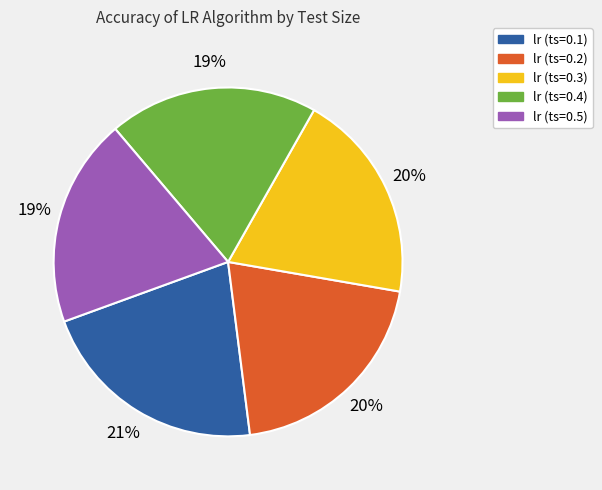

Count the number of slices in the pie.

5